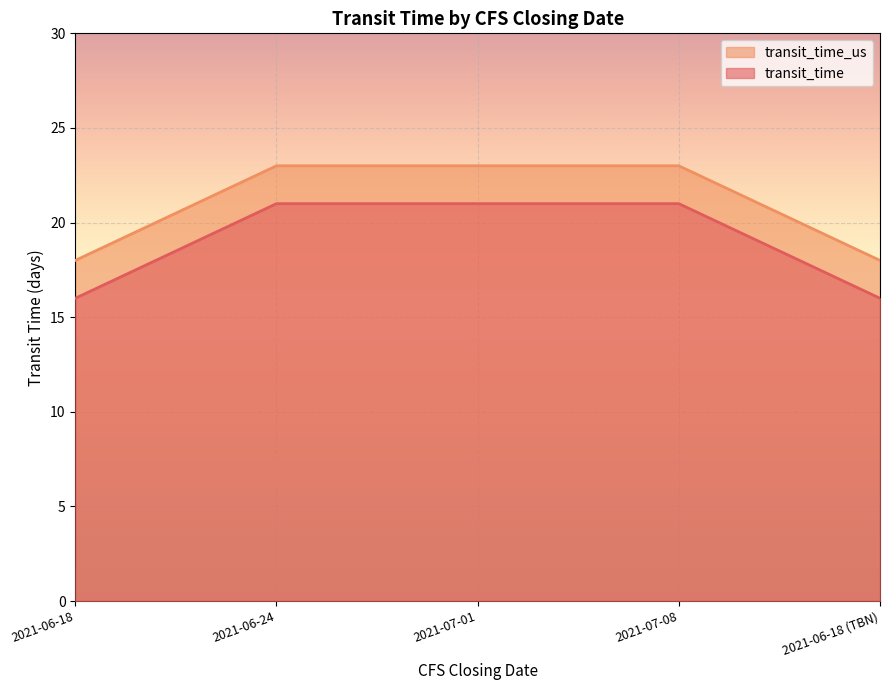

The value of transit_time_us at 2021-06-18 (TBN) is 18. True or false?

True